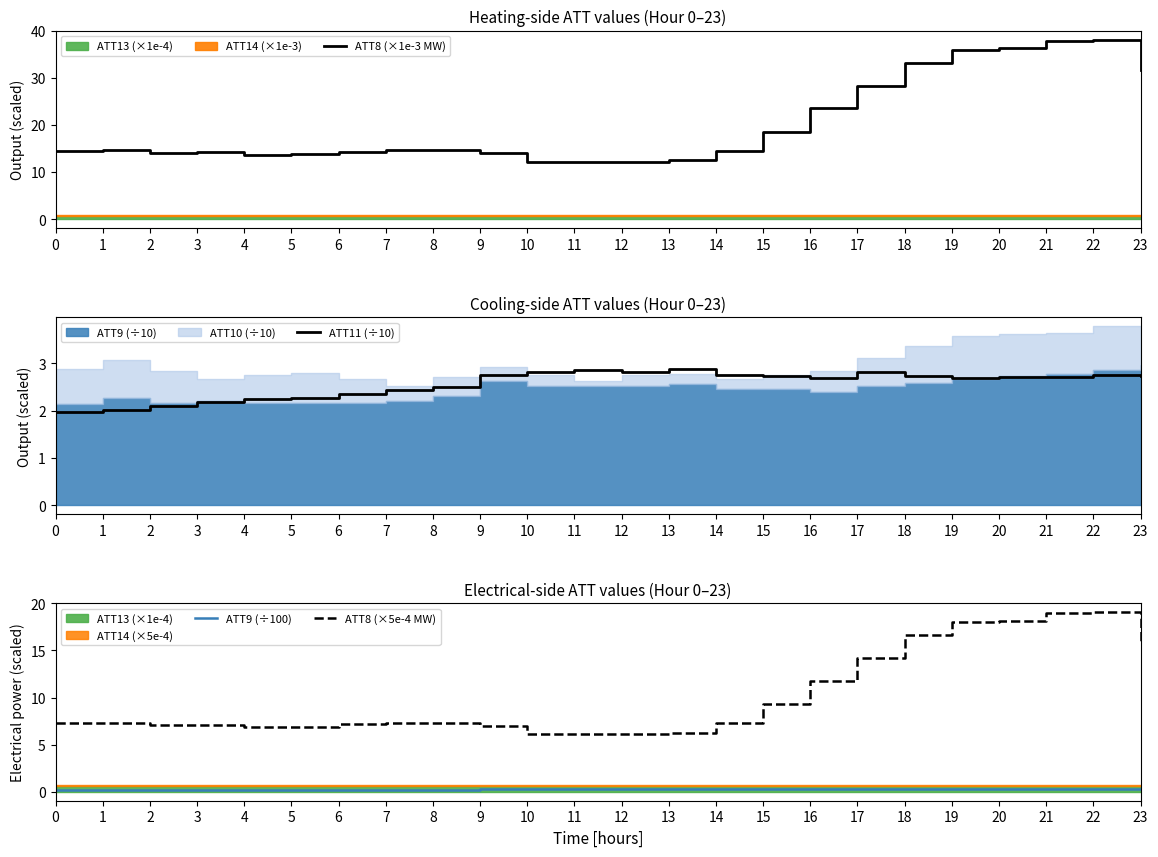

What is the total value across all series at 6?

24.0